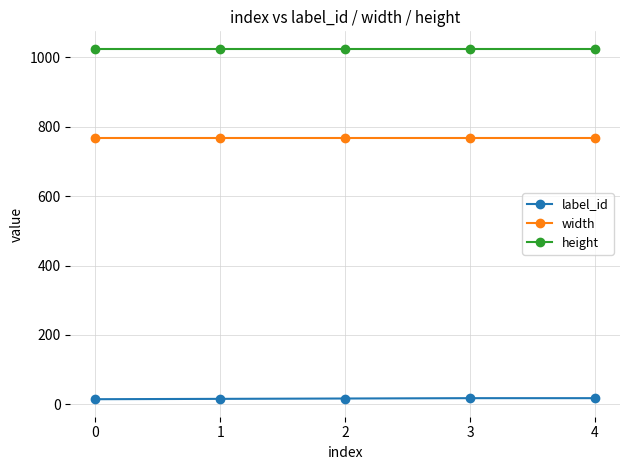

True or false: height and label_id cross at least once.

False